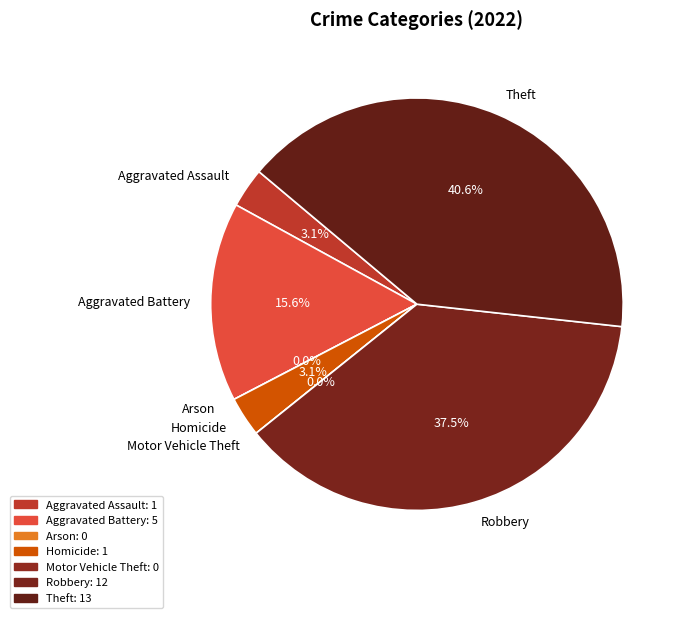

Combined, what portion of the pie is Arson and Theft?

40.6%